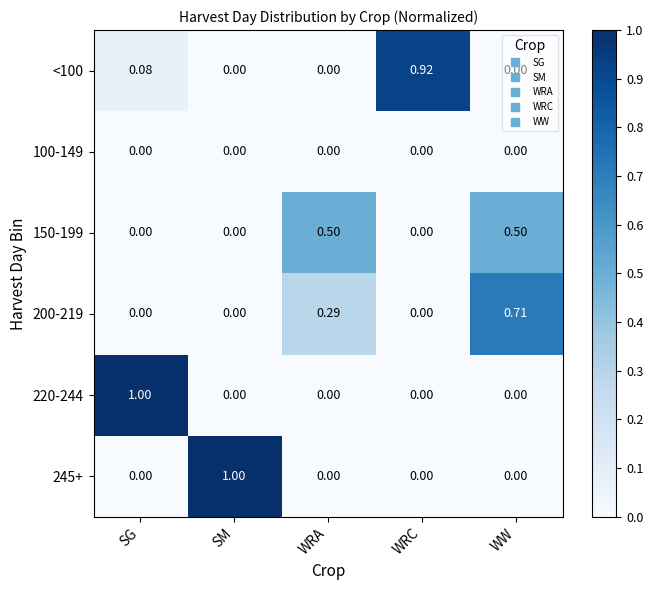

Is the value of 100-149 at WRC greater than the value of <100 at SG?

No